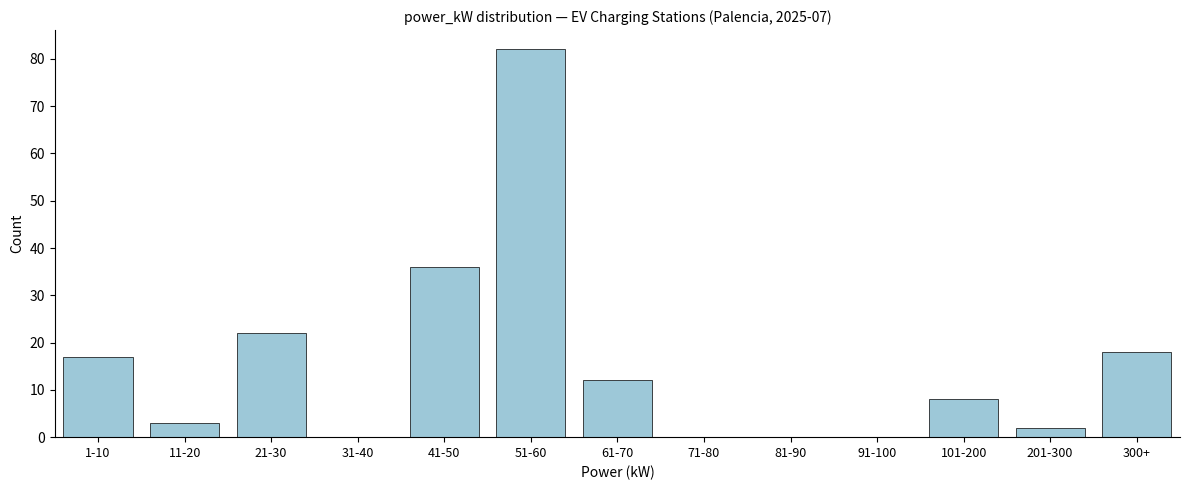

The chart shows a value of 11 at 300+. True or false?

False